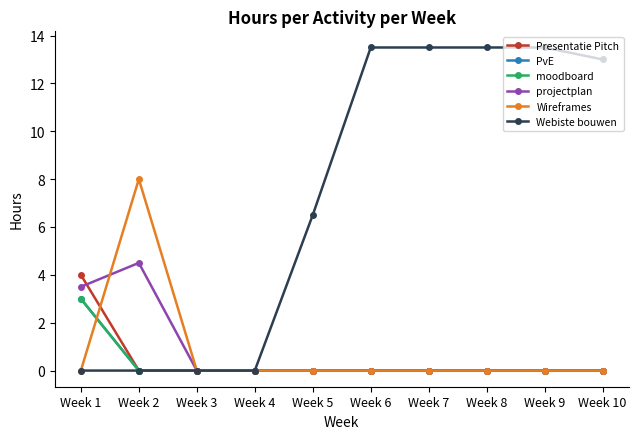

Rank the series by their maximum value, from highest to lowest.

Webiste bouwen, Wireframes, projectplan, Presentatie Pitch, PvE, moodboard